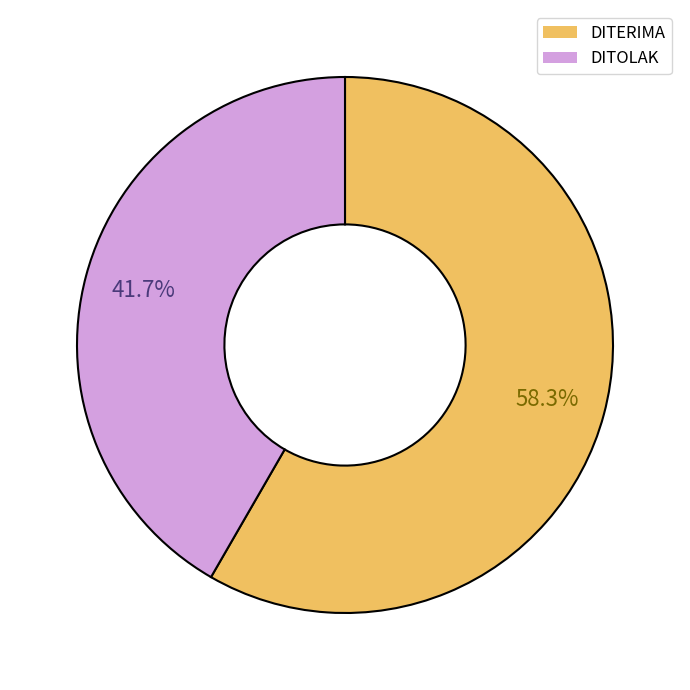

Approximately how many times larger is the value at DITERIMA compared to DITOLAK?

1.4